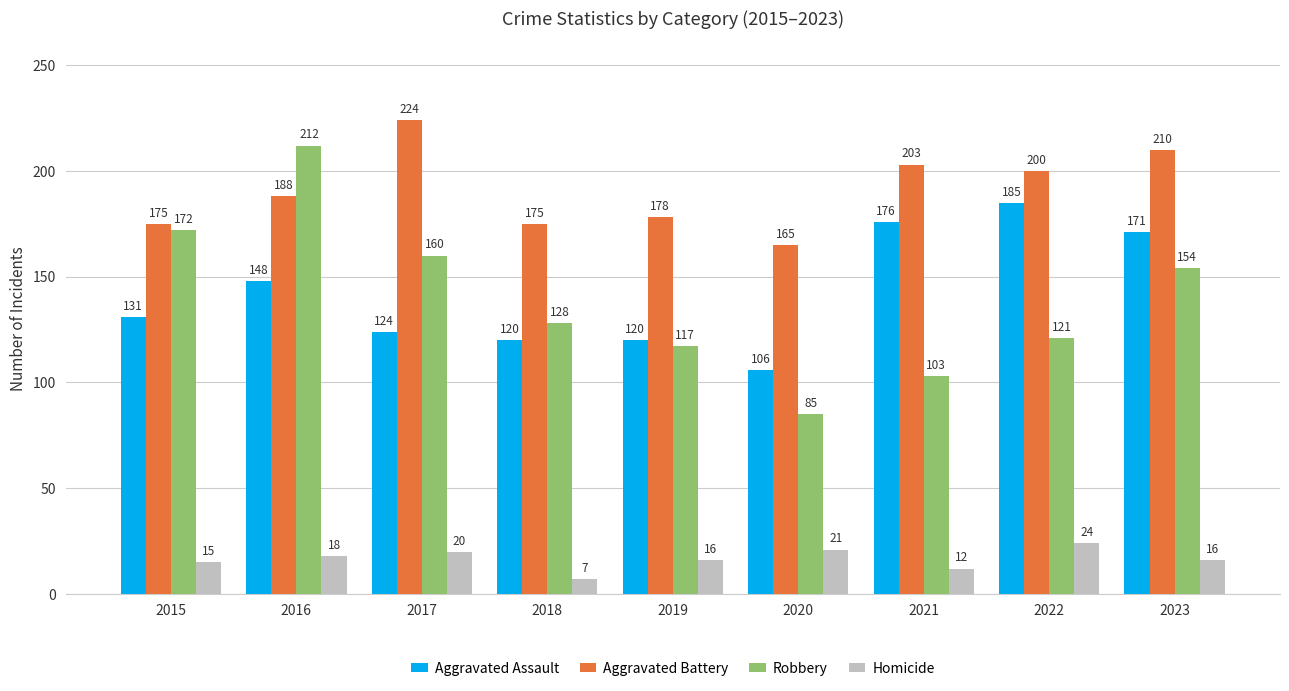

How many series are shown in this chart?

4